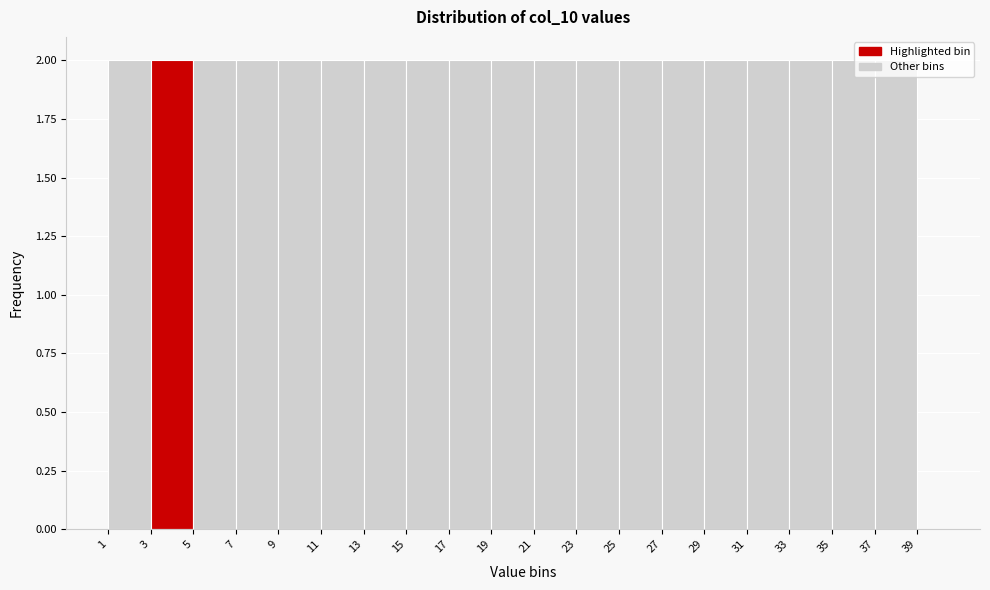

How tall is the bar that spans 11 to 13 on the x-axis? The values are not printed on the chart, so give them approximately, as read against the axis.

2